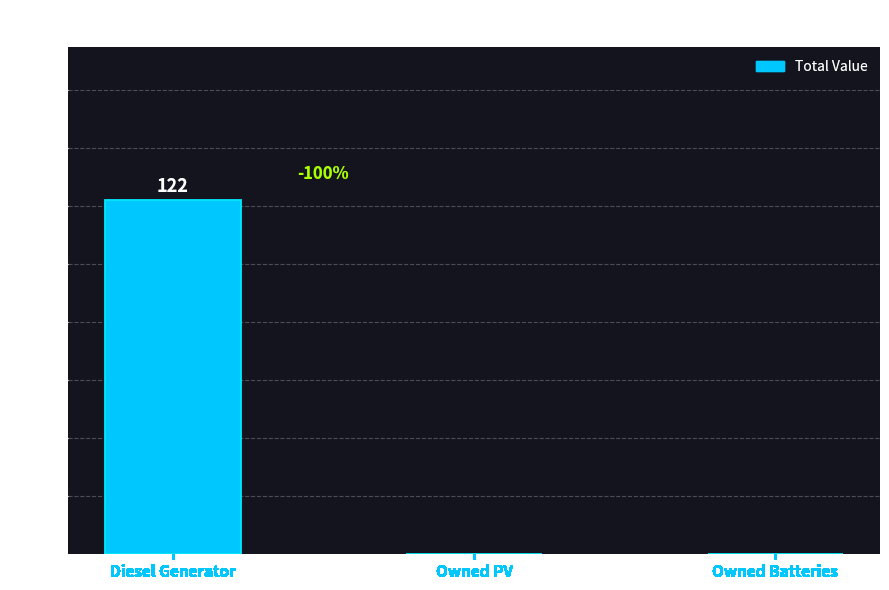

What is the maximum value shown in the chart?

122